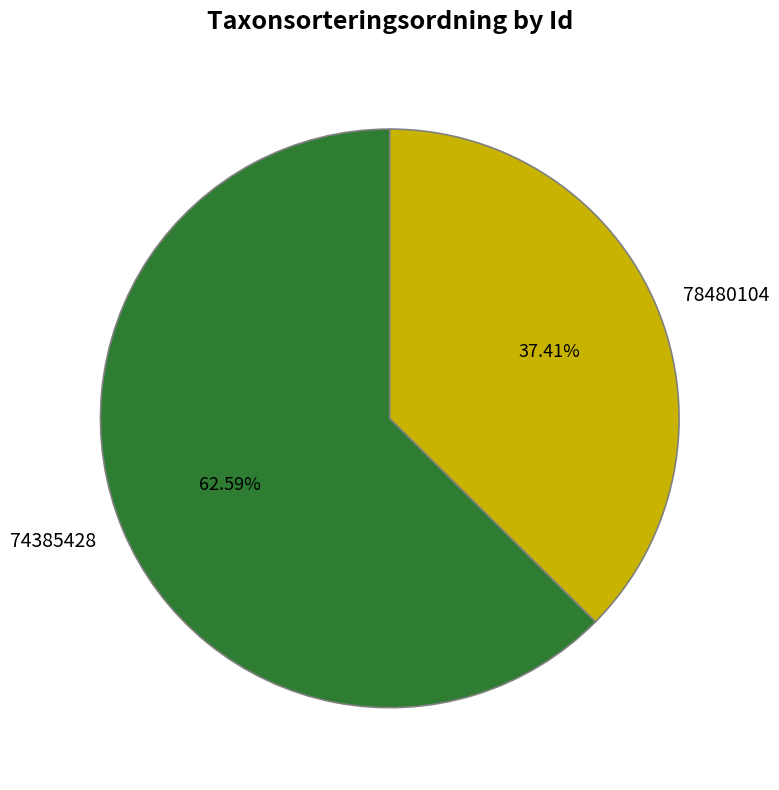

Is there any slice that represents more than half of the pie?

Yes